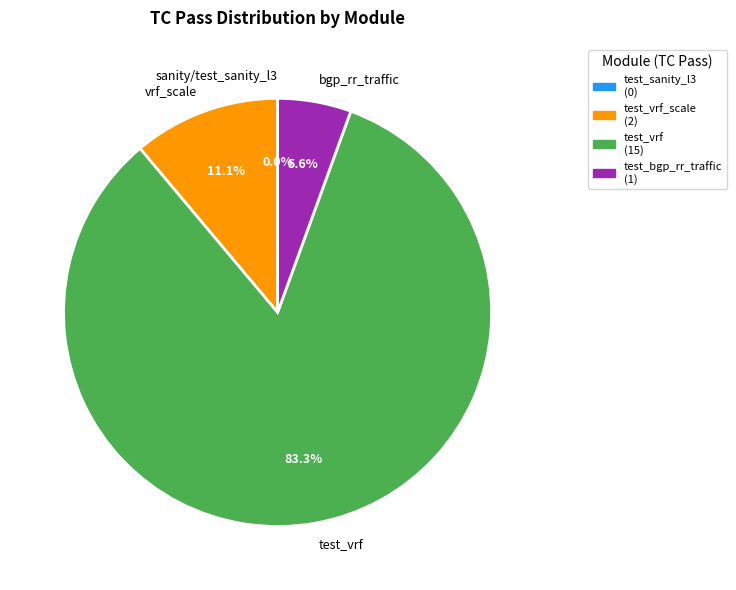

What is the change in value from sanity/test_sanity_l3.py to routing/VRF/test_vrf.py?

+15